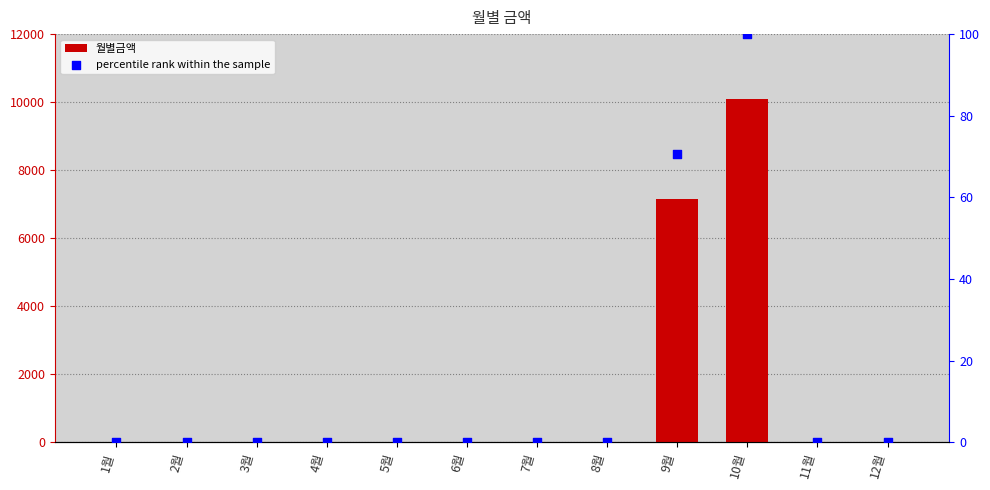

Which series has the widest spread of Y values?

월별금액